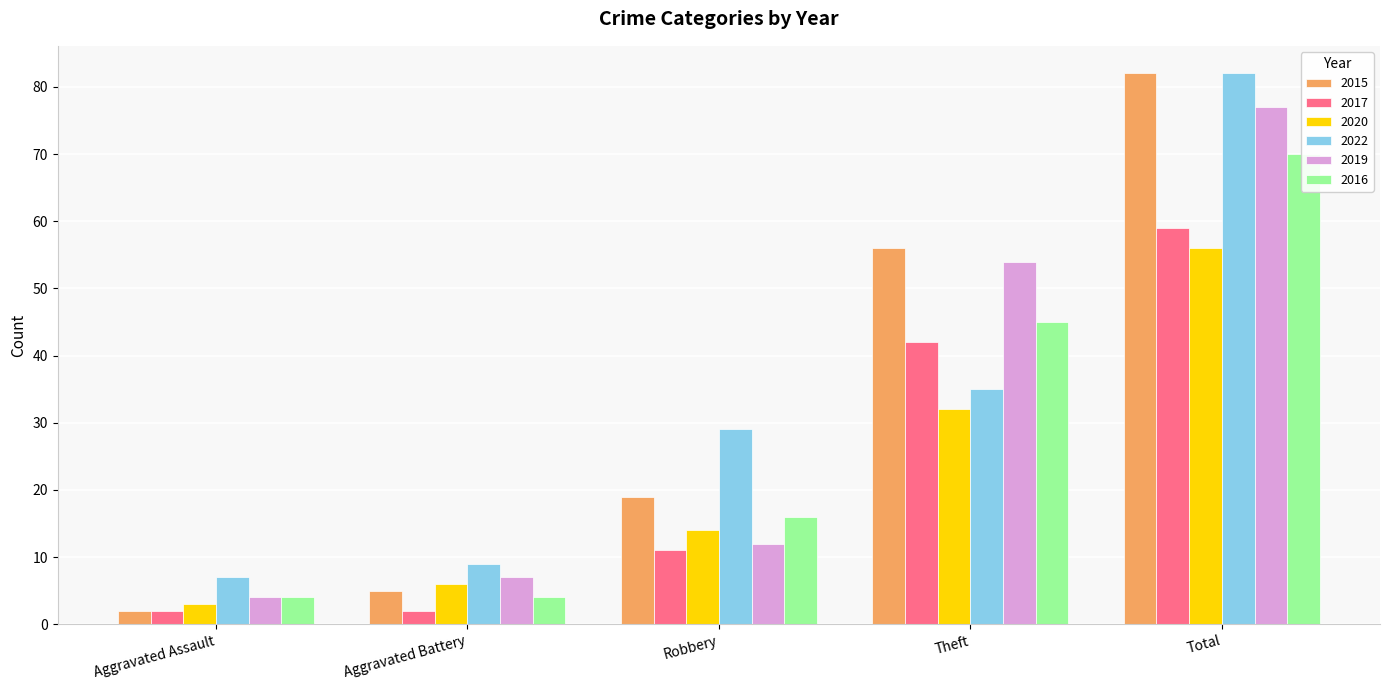

The 2017 series shows 82 at Total. True or false?

False